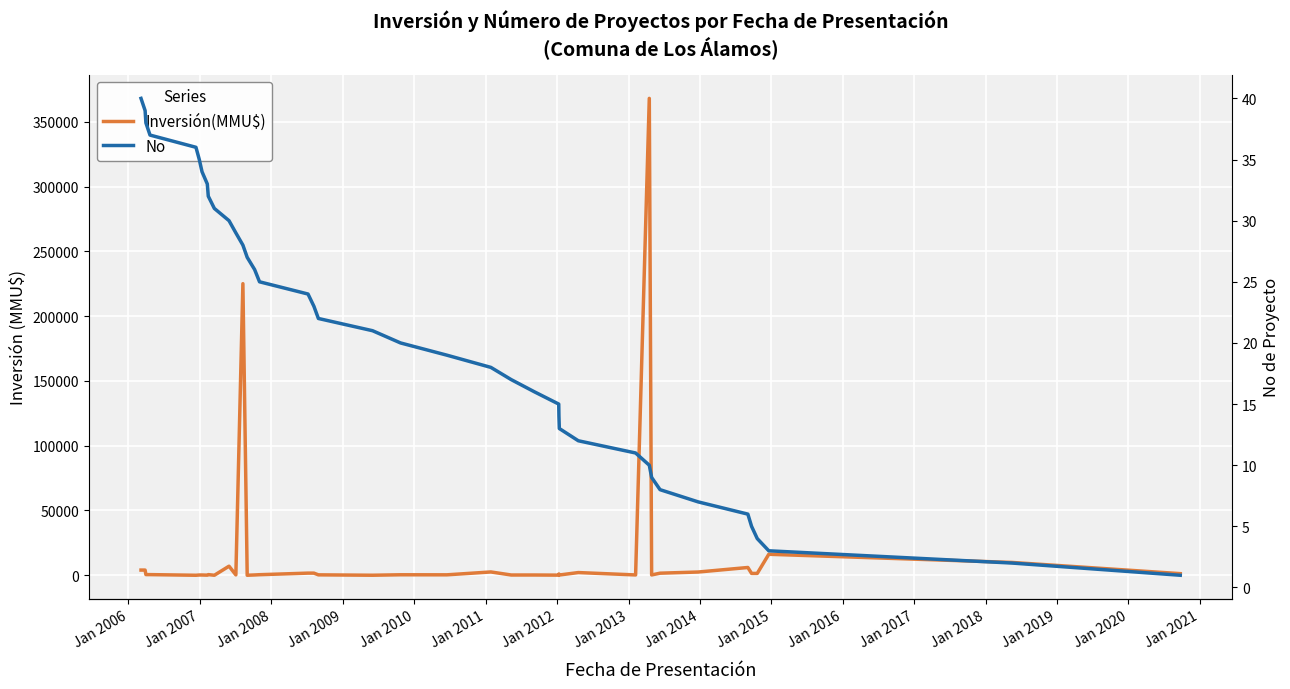

What is the average value of the Inversión(MMU$) series?

16561